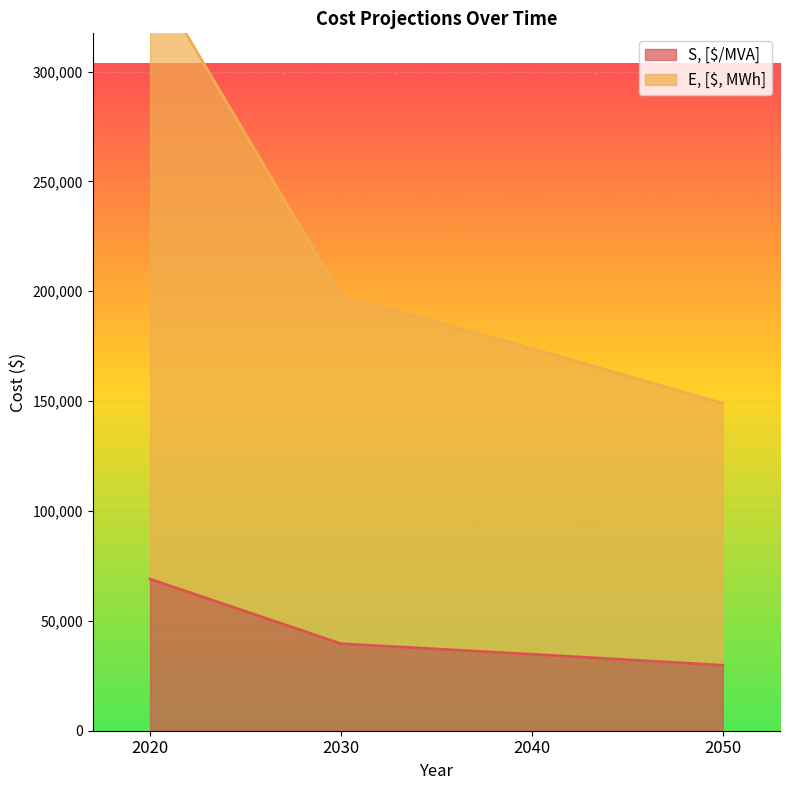

What is the difference between the highest and lowest values at 2040?

139200